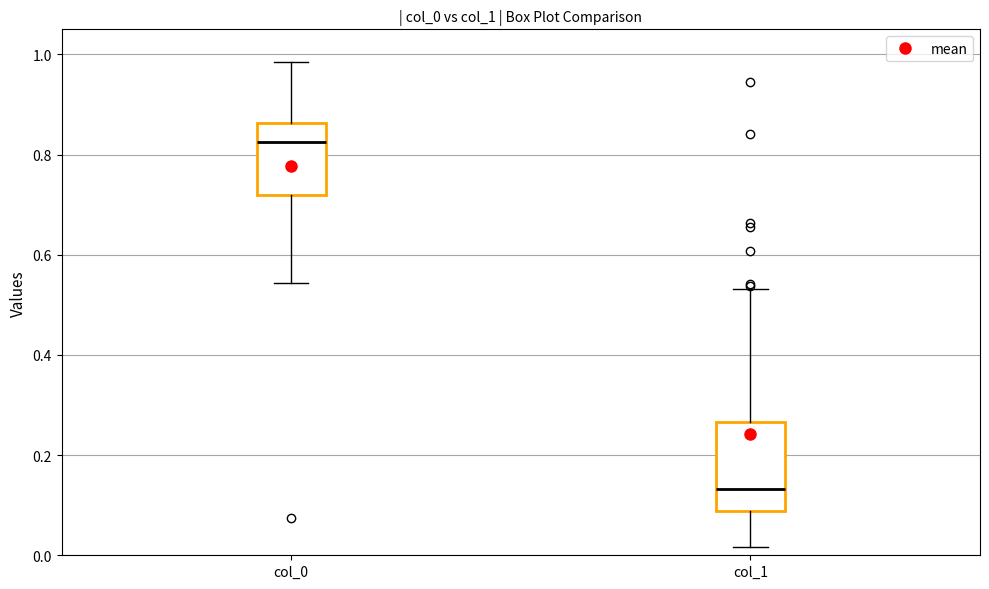

Which box's median line is the highest?

col_0